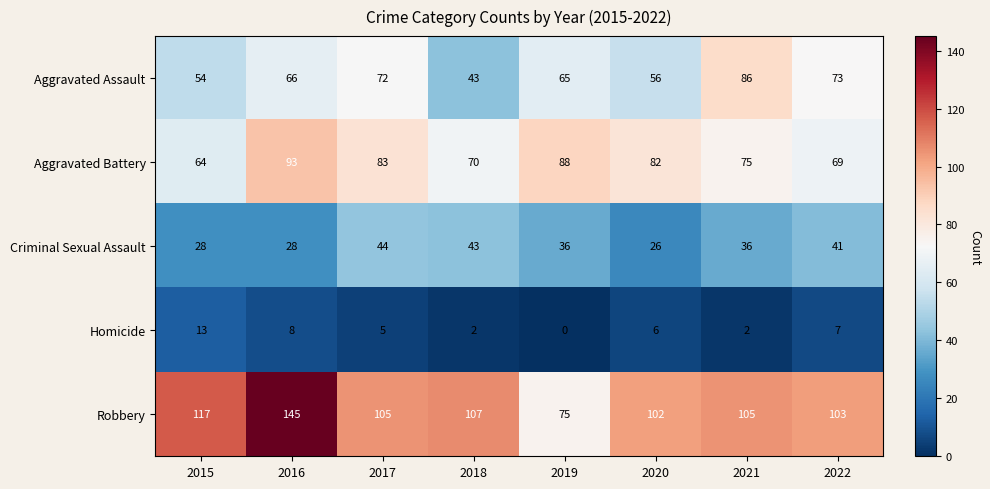

What is the difference between the Criminal Sexual Assault values at 2022 and 2019?

5